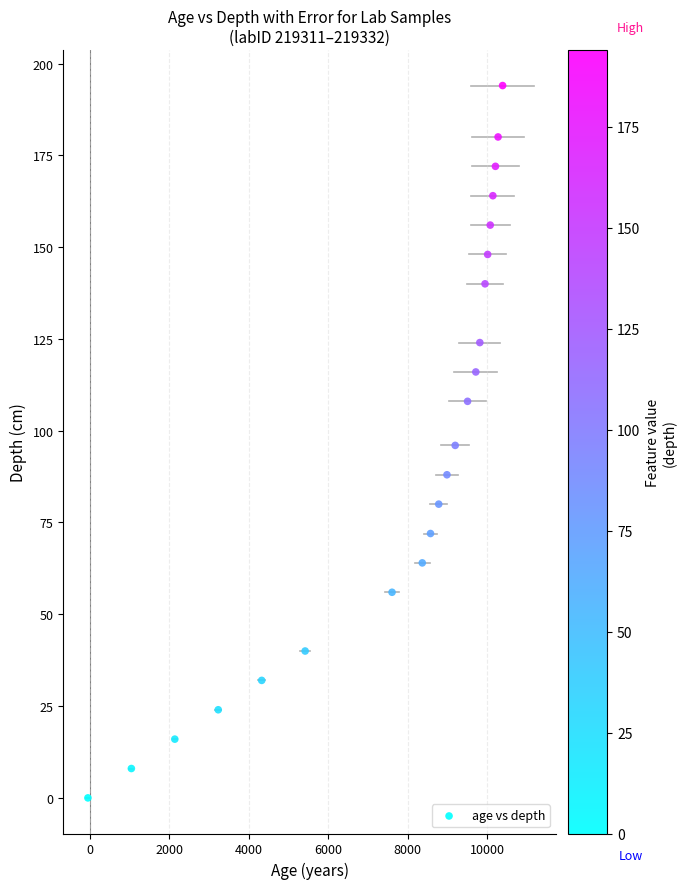

What is the range of X values (max minus min)?

10427